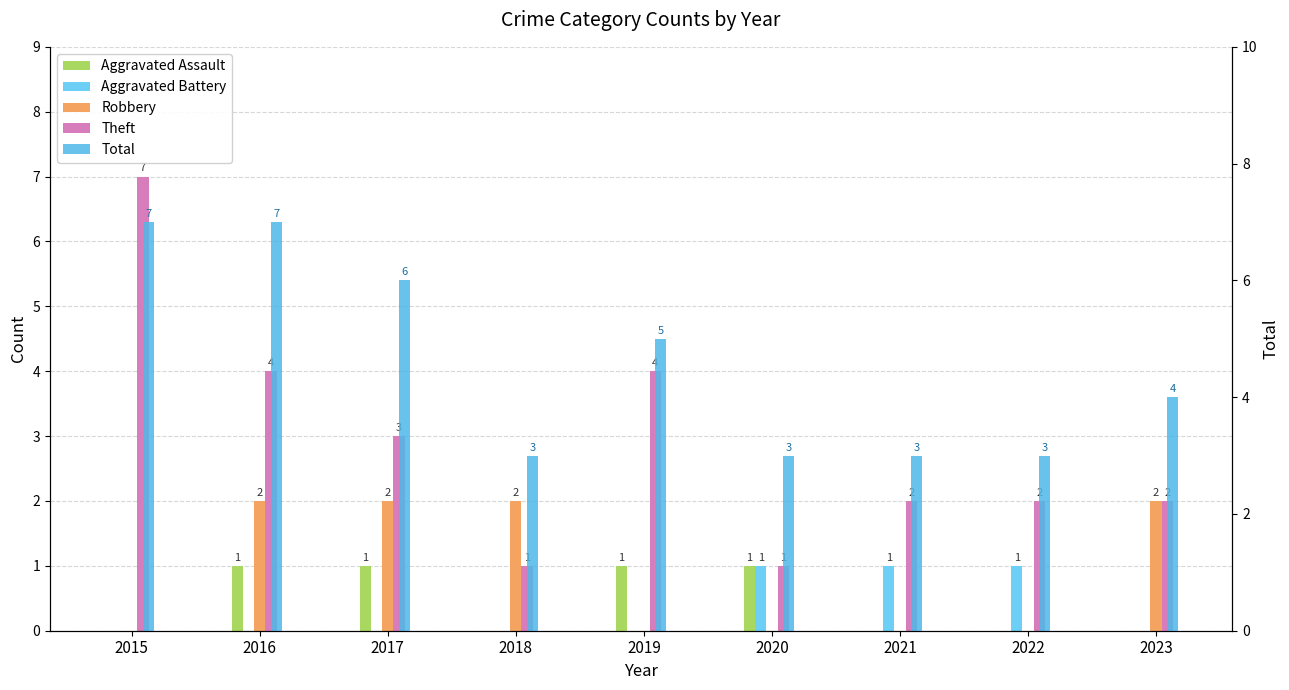

Which series has the largest total across all categories?

Total